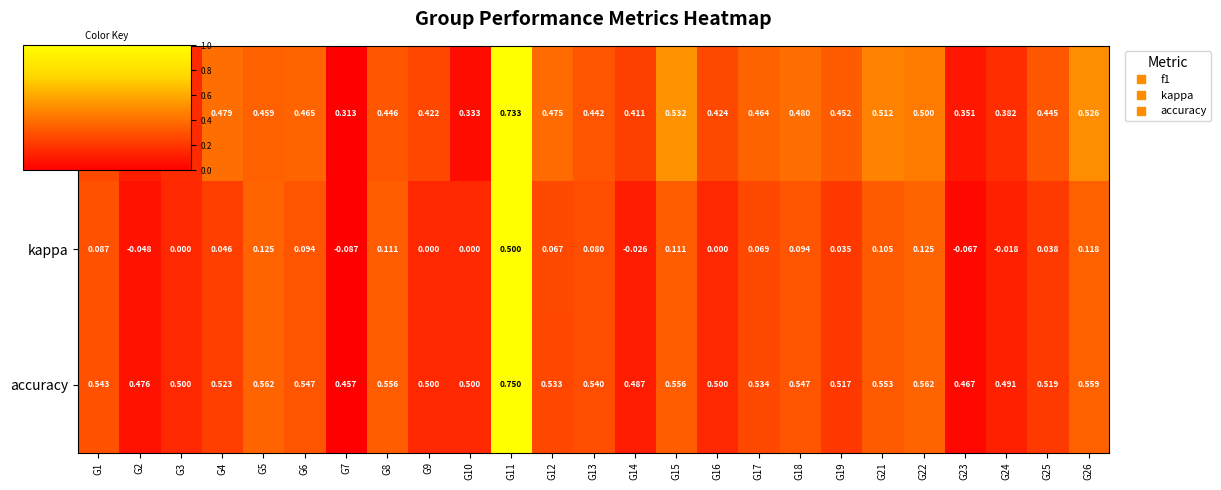

Which series has the largest range (max minus min)?

kappa